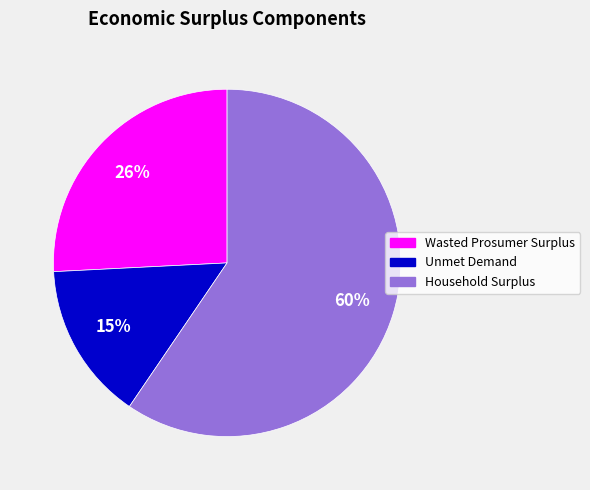

Which category has the biggest portion of the pie?

Household Surplus